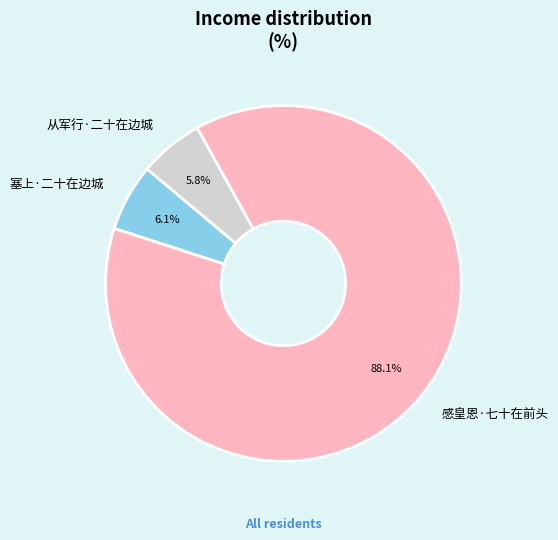

Which slice is the largest?

感皇恩·七十在前头